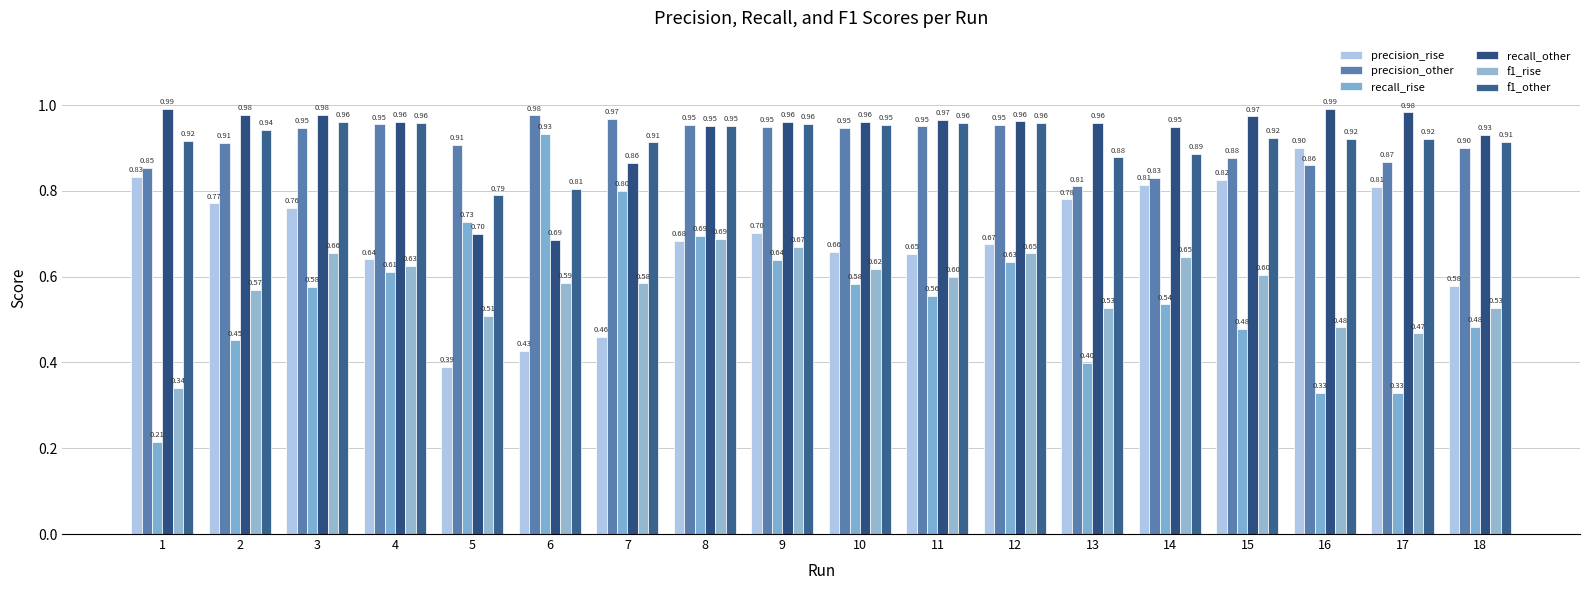

What is the smallest value displayed?

0.2